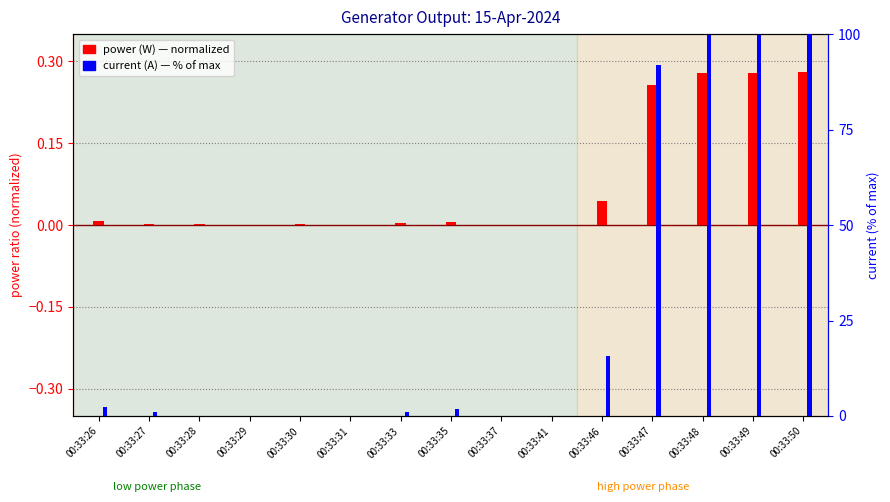

List the series in order of their overall mean, lowest first.

power (W), current (A)